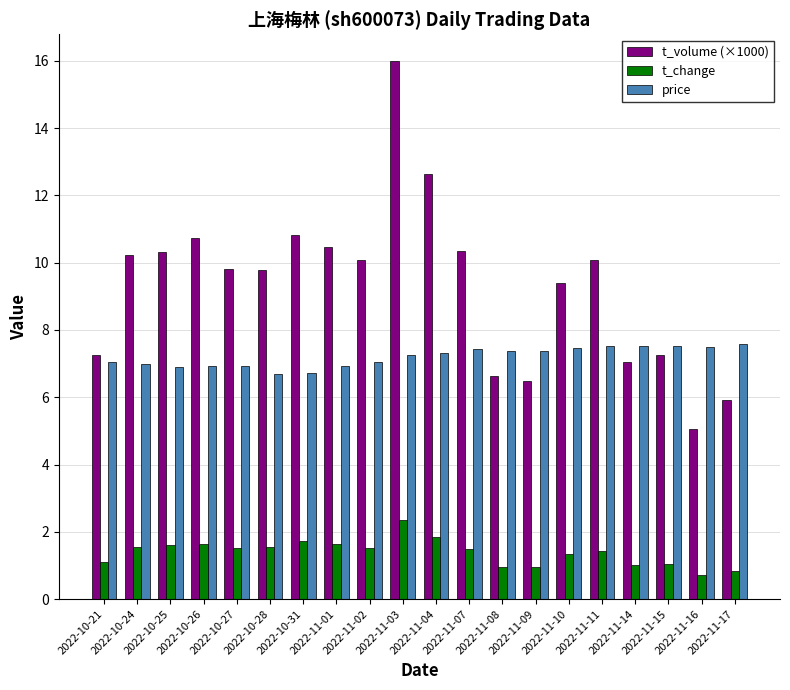

How many data points does each series have?

20